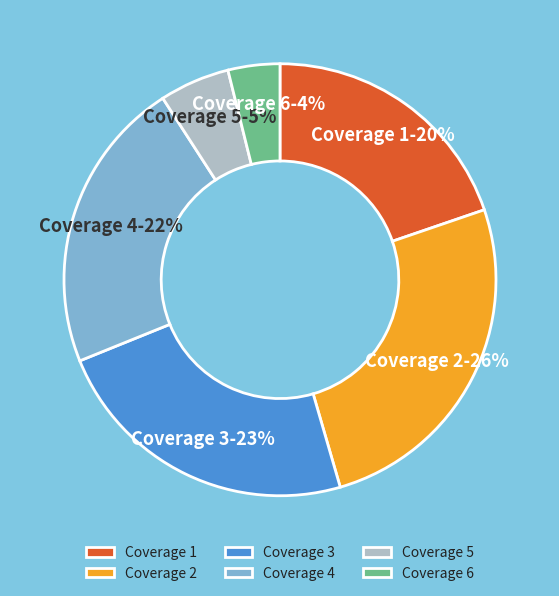

To the nearest percent, what is the difference between the Coverage 6 and Coverage 4 slice percentages?

18%